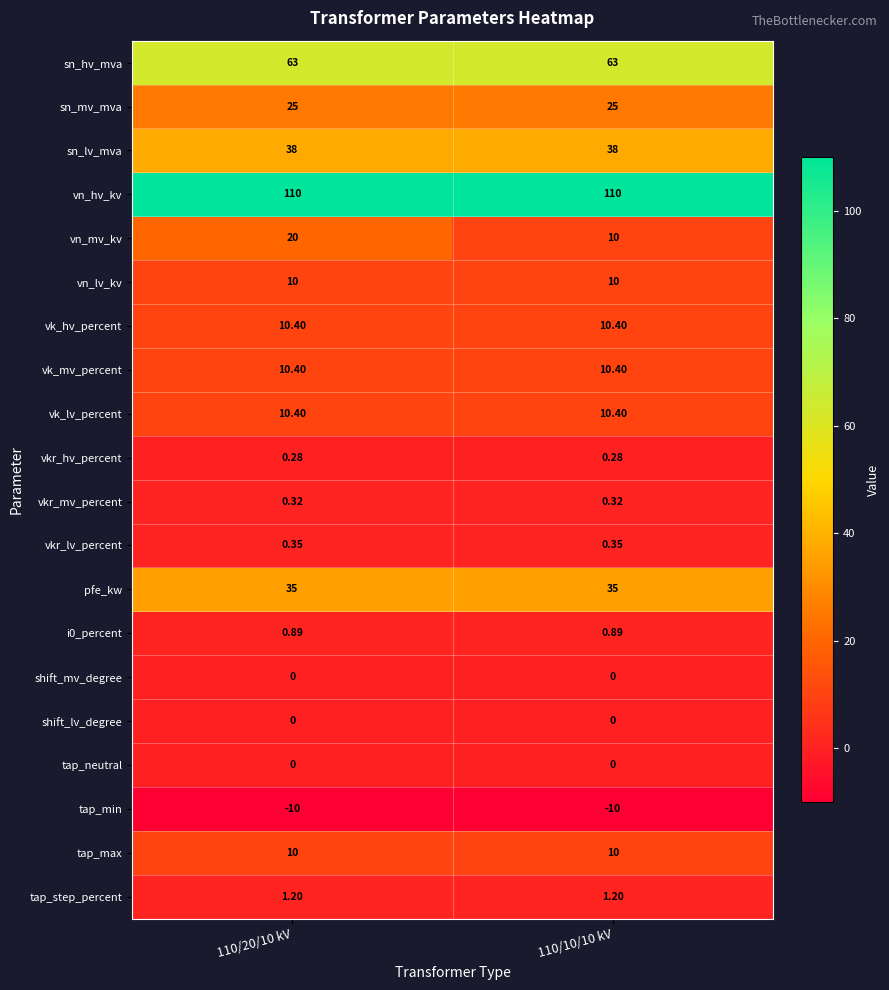

Which series has the largest range (max minus min)?

vn_mv_kv